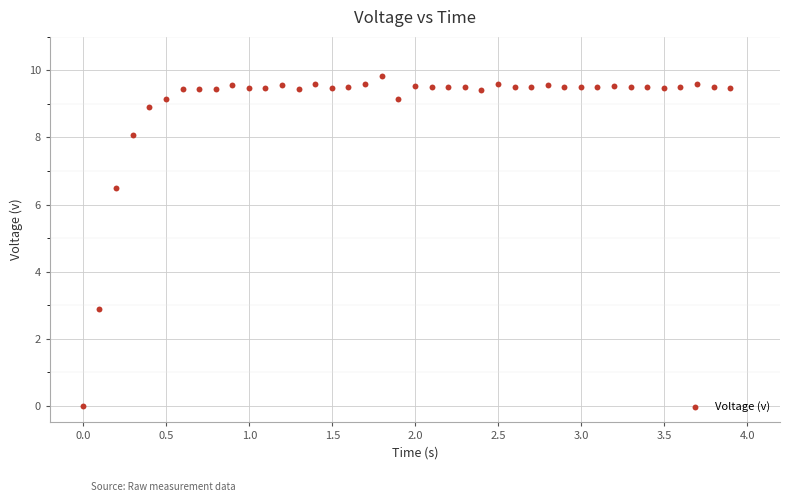

What is the range of Y values (max minus min)?

9.8